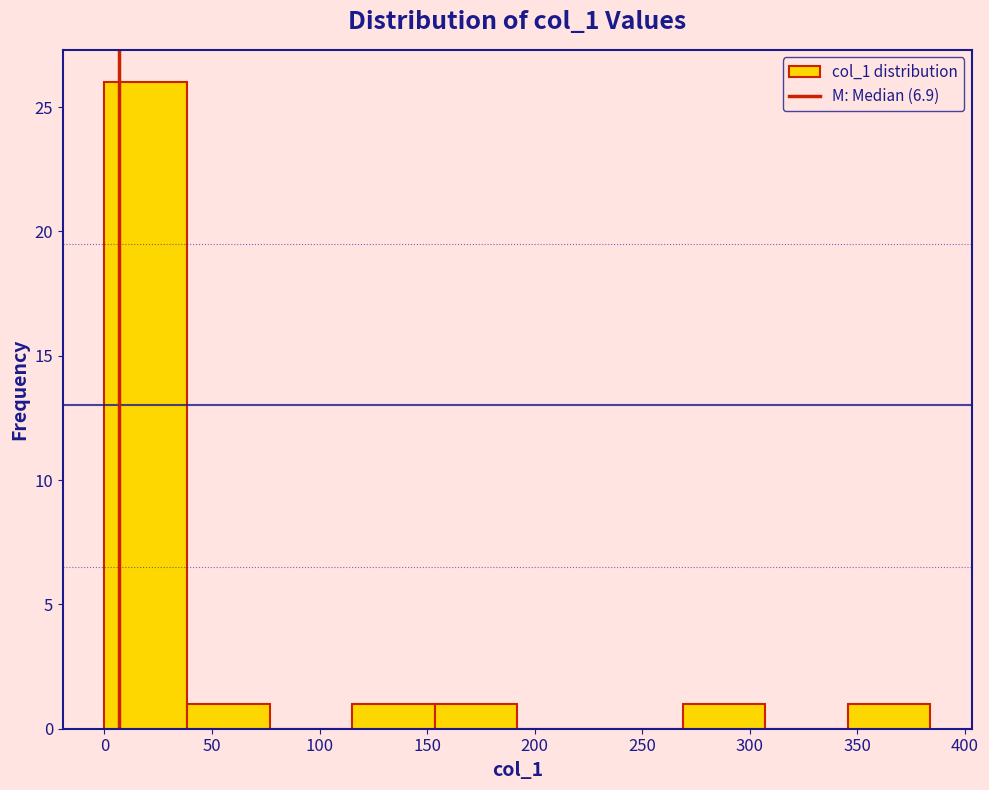

Which range on the x-axis has the tallest bar?

0 to 40